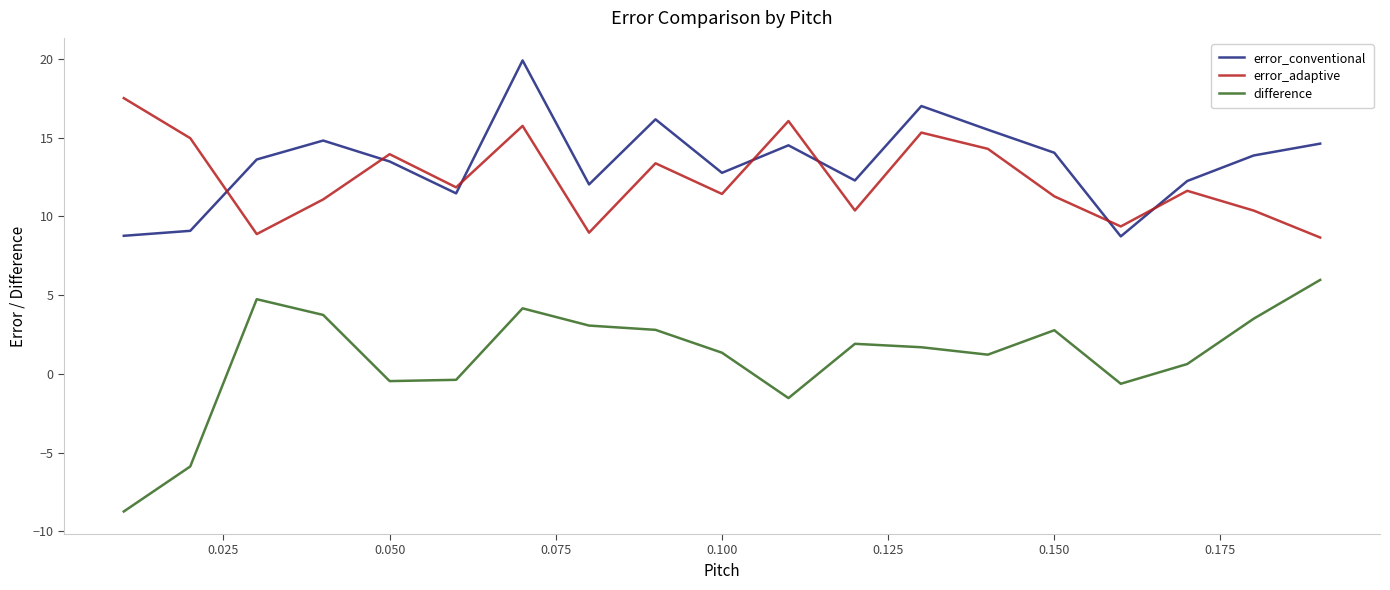

Rank the series by their maximum value, from lowest to highest.

difference, error_adaptive, error_conventional